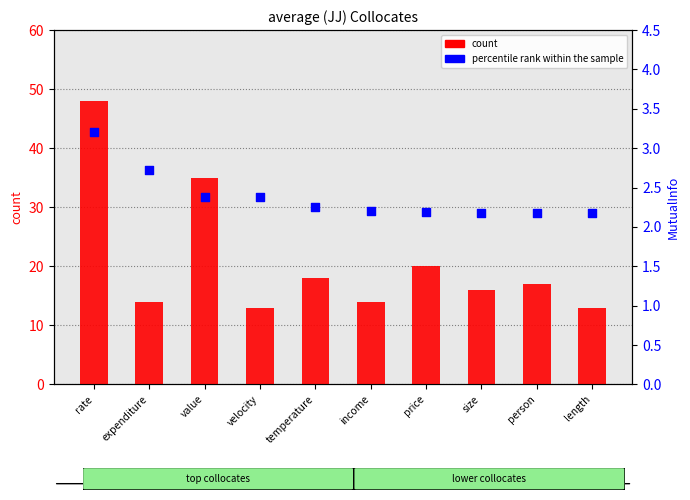

Is the value of count at price greater than the value of percentile rank within the sample at size?

Yes